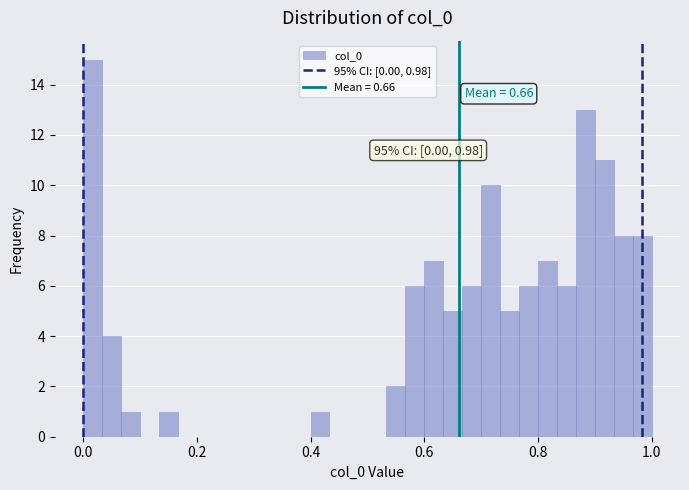

Read against the x-axis, roughly where is the centre of the tallest bar?

0.02